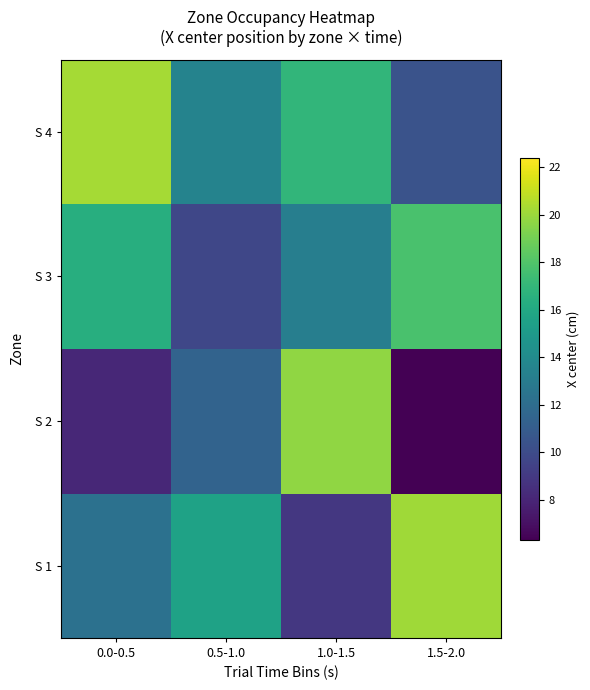

What is the minimum value shown in the chart?

6.3